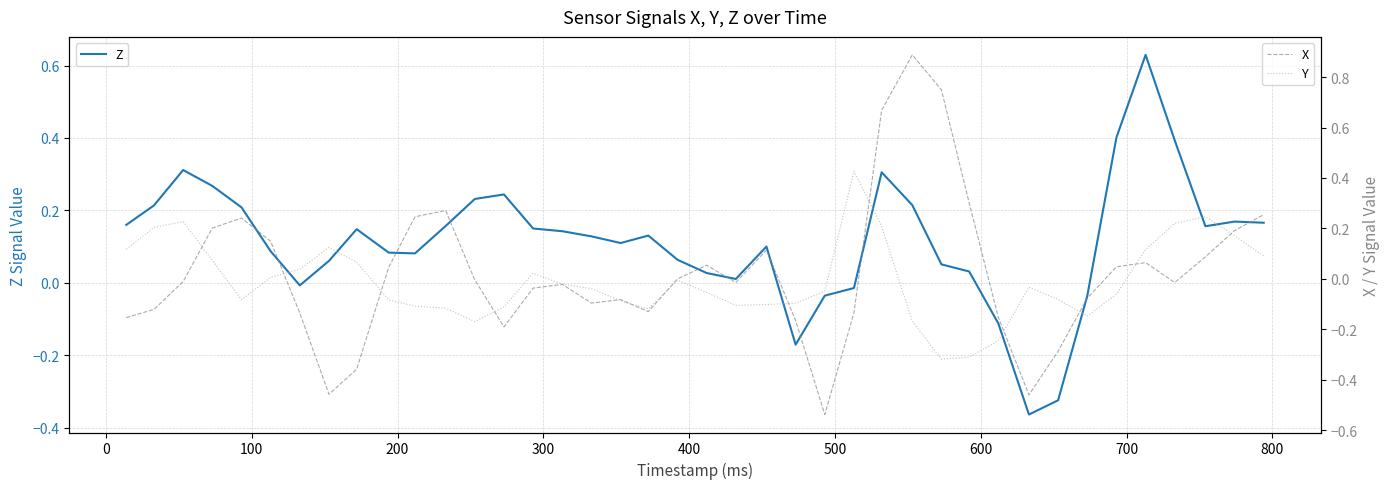

Where do Y and Z first cross each other?

400 and 500